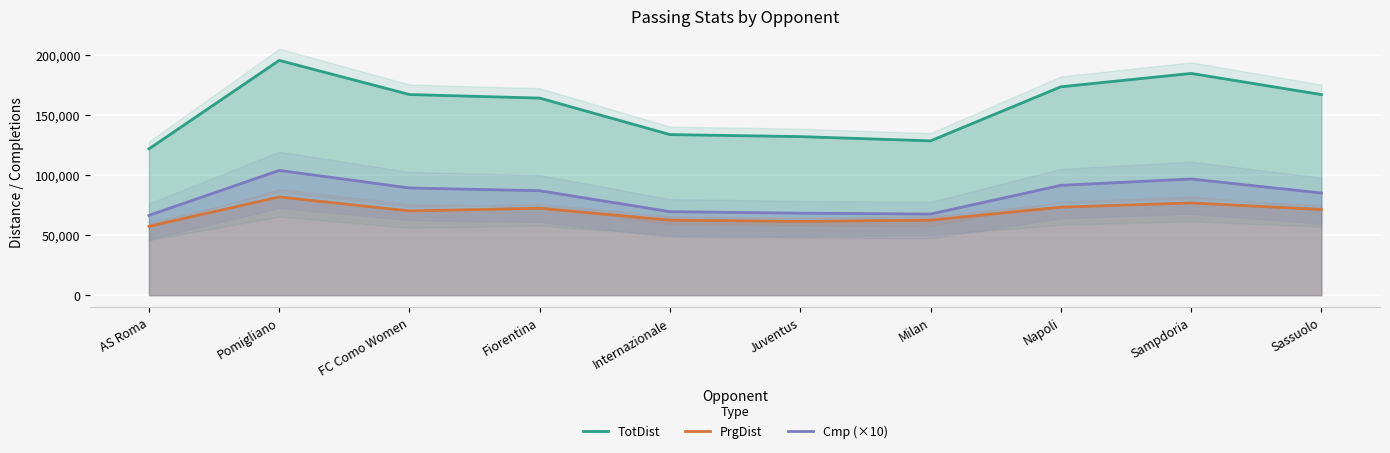

What is the difference between the maximum and minimum values in the PrgDist series?

24474